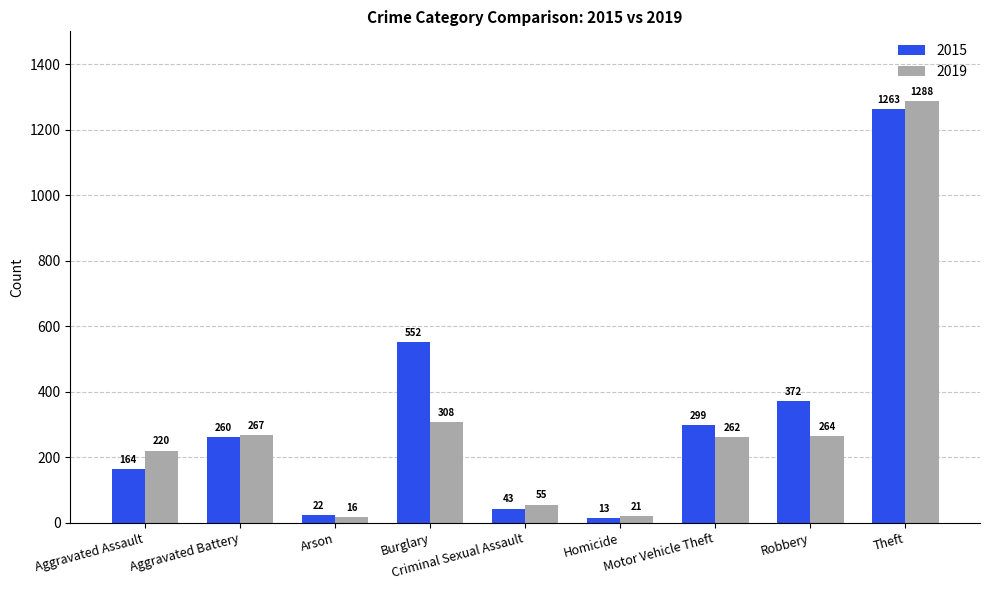

What is the label of the 2nd bar from the right?

Robbery